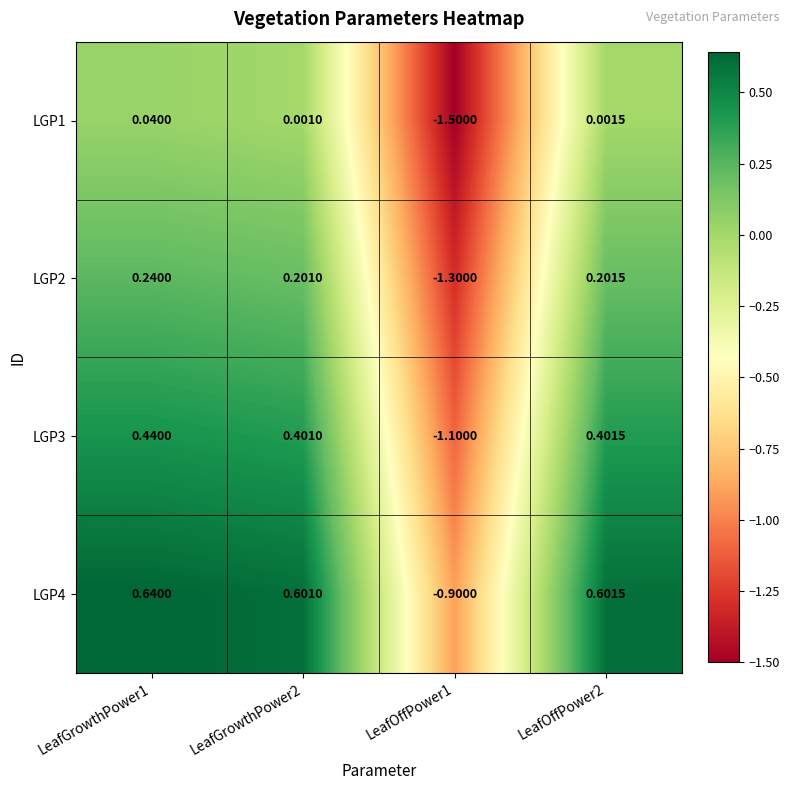

Is the value of LGP3 at LeafOffPower1 greater than the value of LGP1 at LeafOffPower2?

No